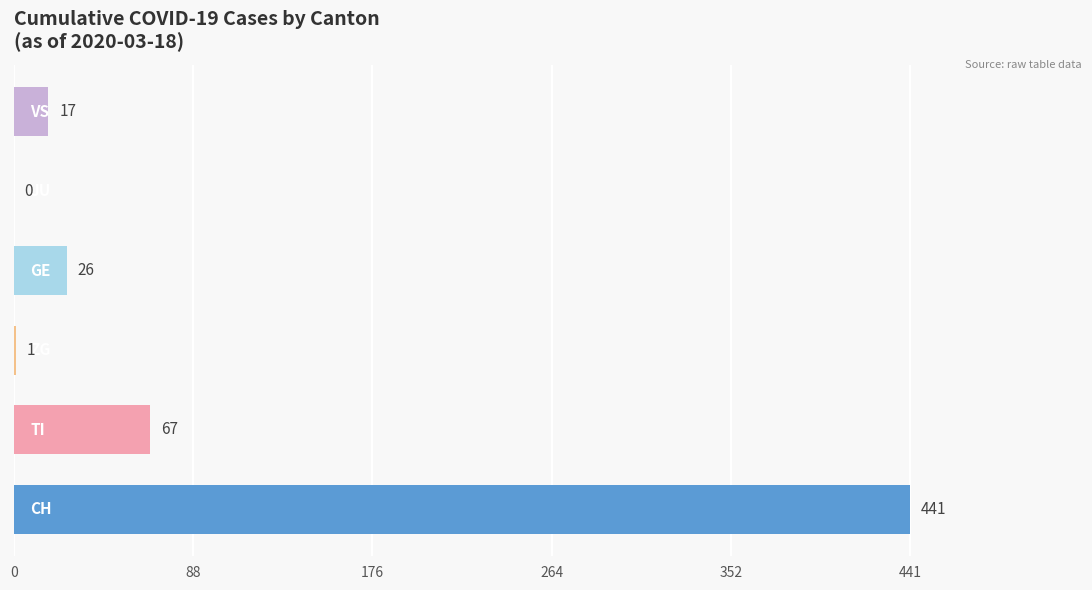

Does the chart contain stacked bars?

No